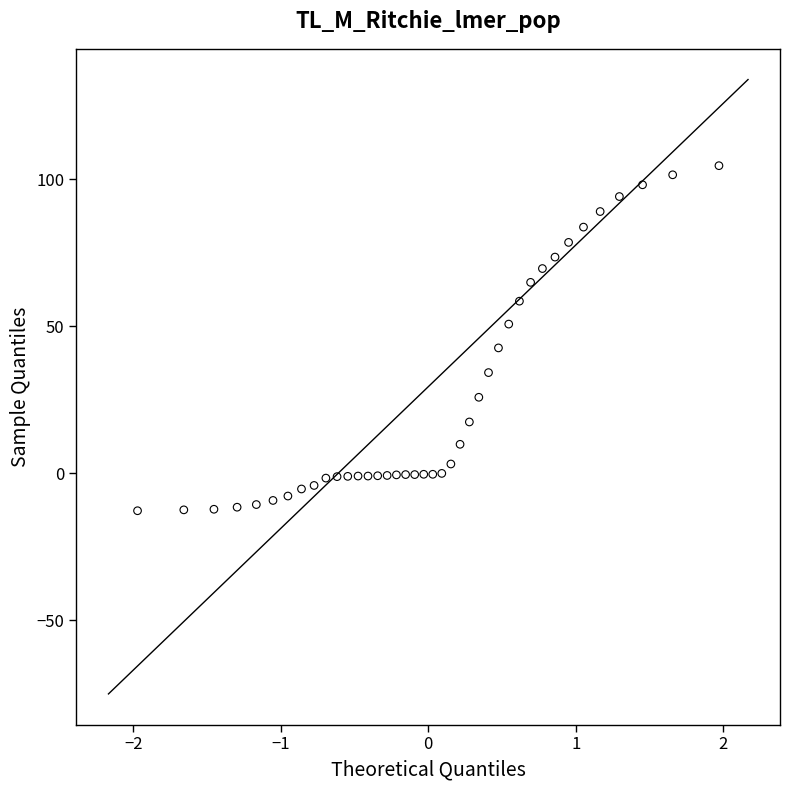

What is the range of X values (max minus min)?

3.9